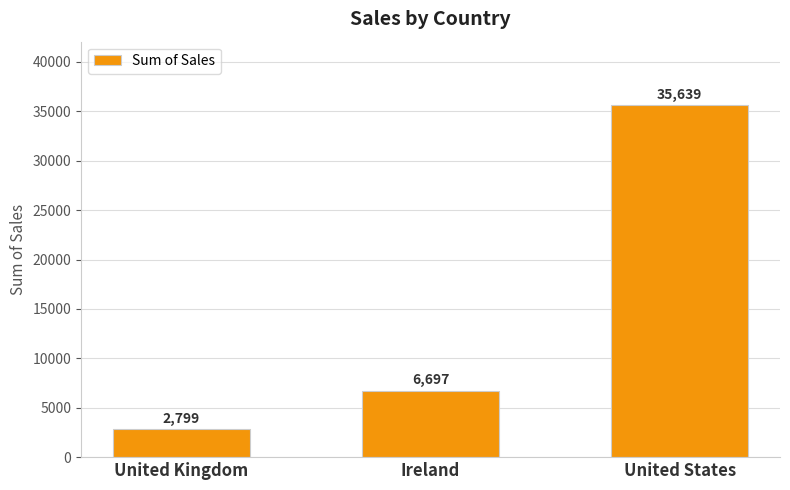

What is the maximum value shown in the chart?

35638.9